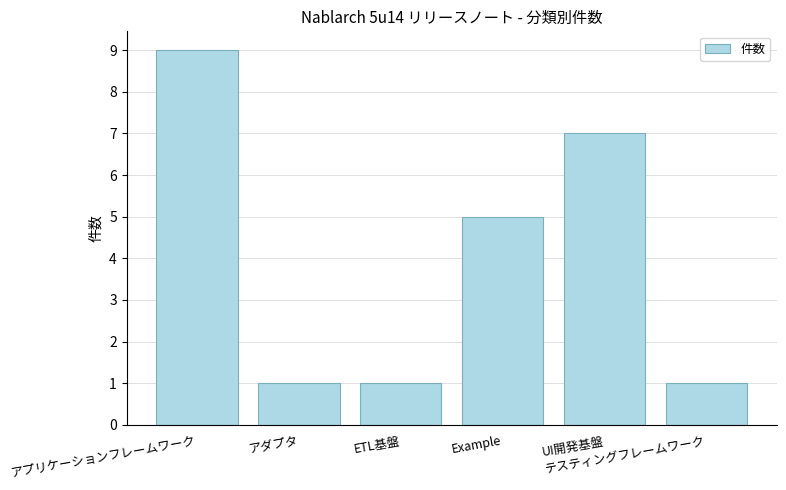

Approximately how many times larger is the value at アダプタ compared to アプリケーションフレームワーク?

0.1